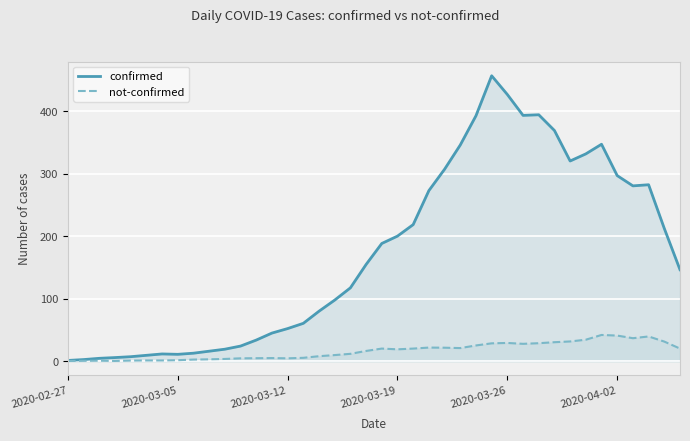

Which series has the largest total across all categories?

confirmed